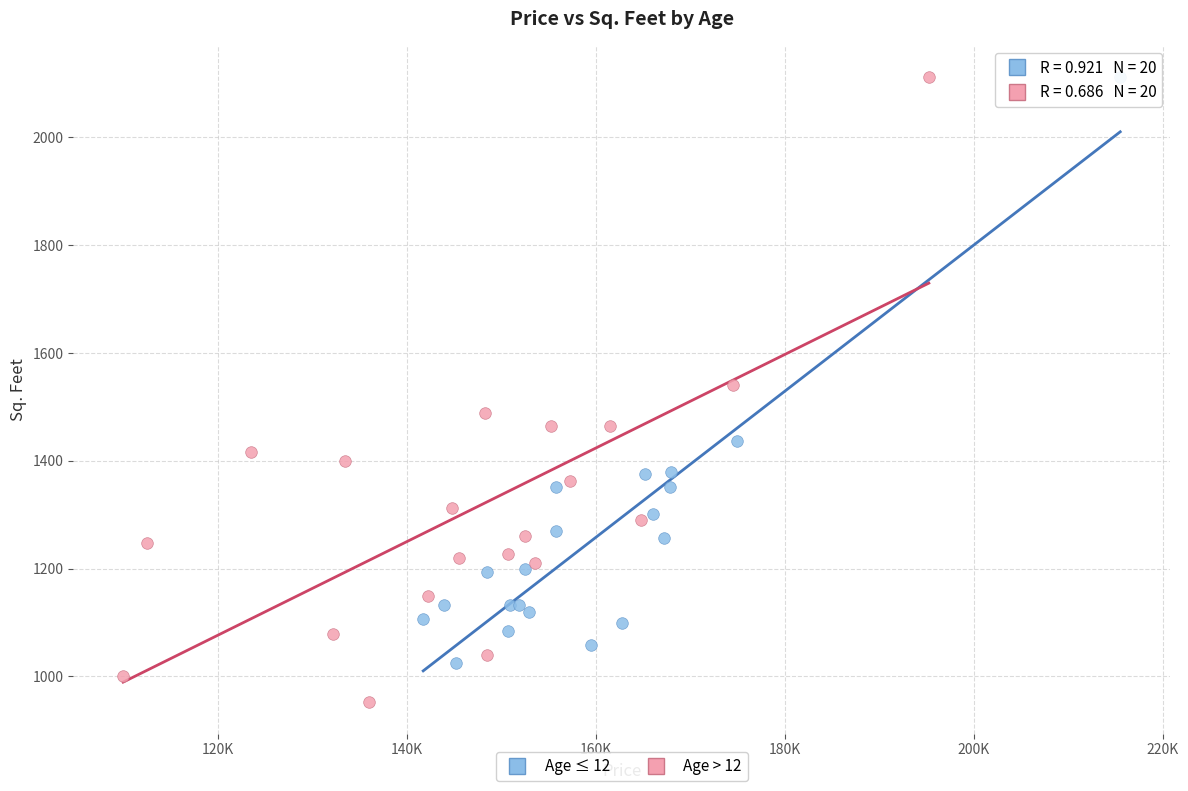

Which series has the widest spread of Y values?

Age > 12